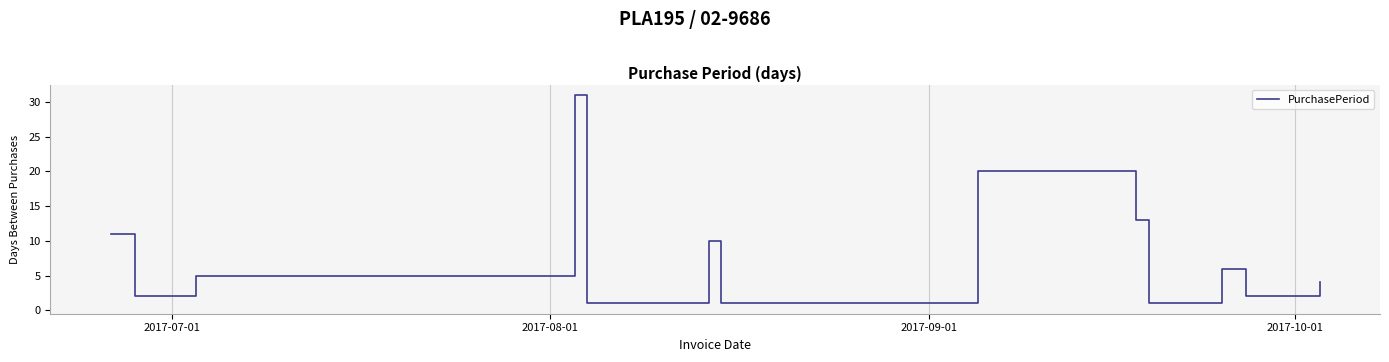

What is the maximum value shown in the chart?

31